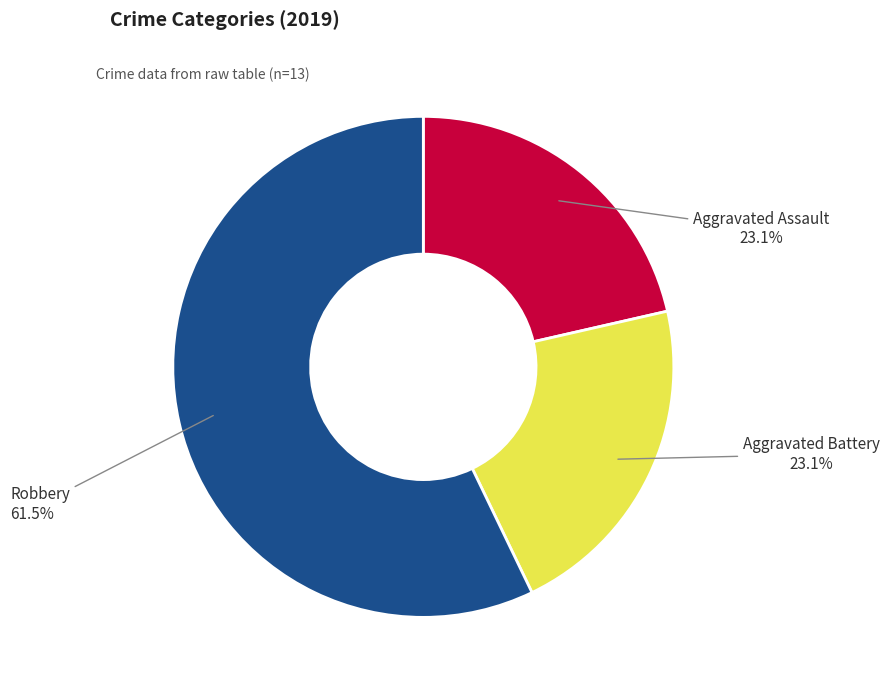

To the nearest percent, what is the average slice percentage?

33%